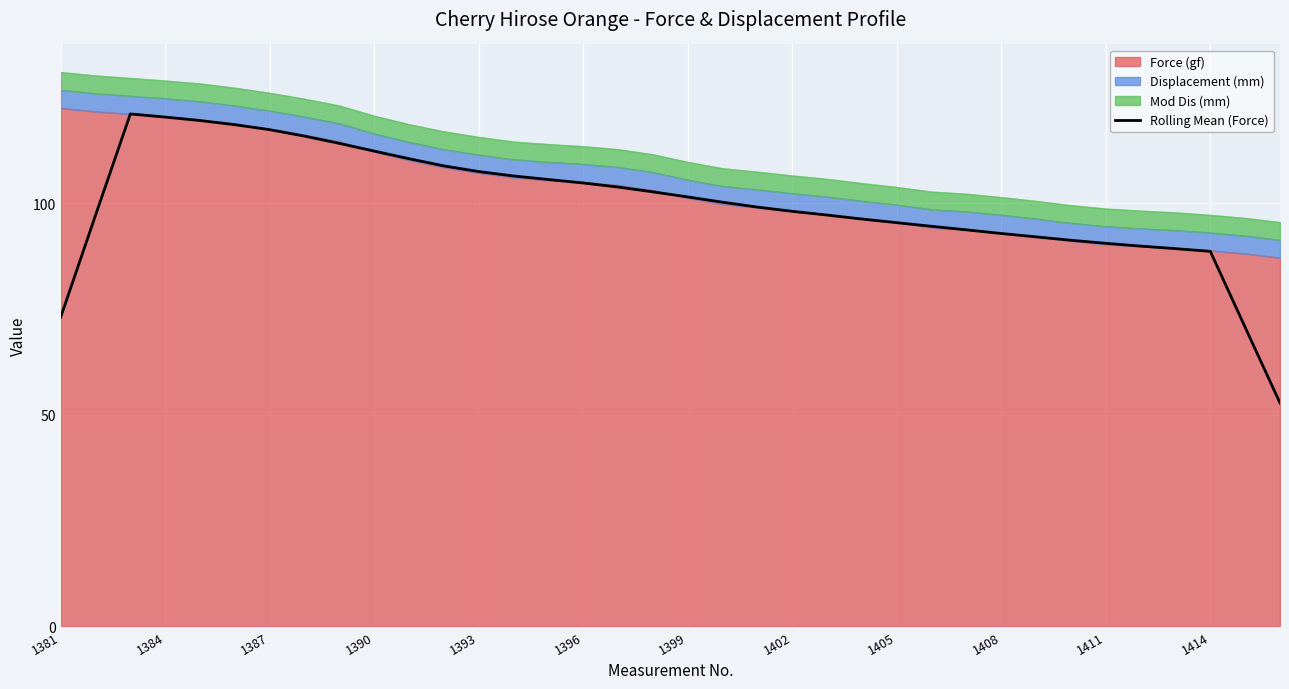

What is the value of the 36th point from the left?

52.8